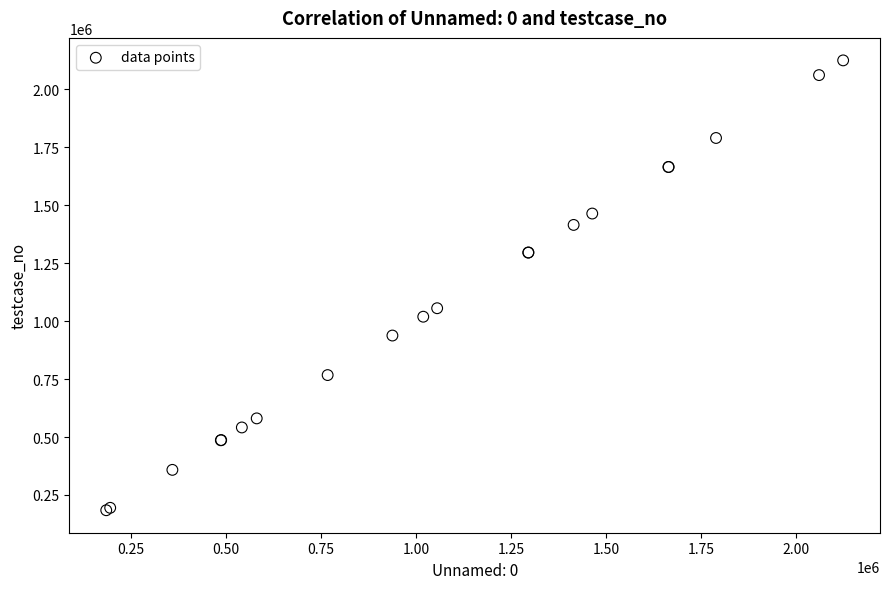

What Y value in the scatter plot is closest to 1154543?

1055653